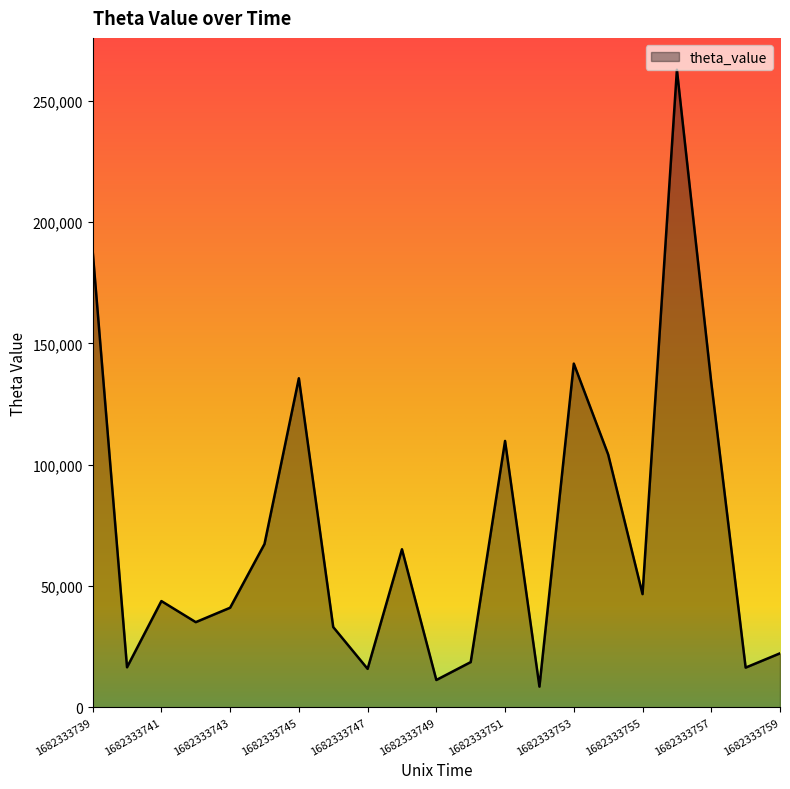

What is the minimum value shown in the chart?

8478